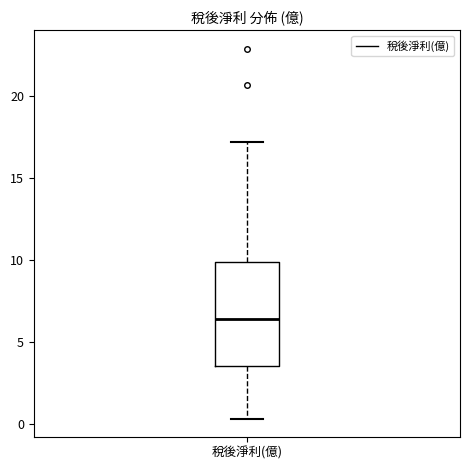

Read this box plot against the y-axis: the position of the median line, the range covered by the box, and the ends of both whiskers. The values are not printed on the chart, so give them approximately, as read against the axis.

median 6.5, box 3.5 to 10.0, whiskers 0.5 to 17.0